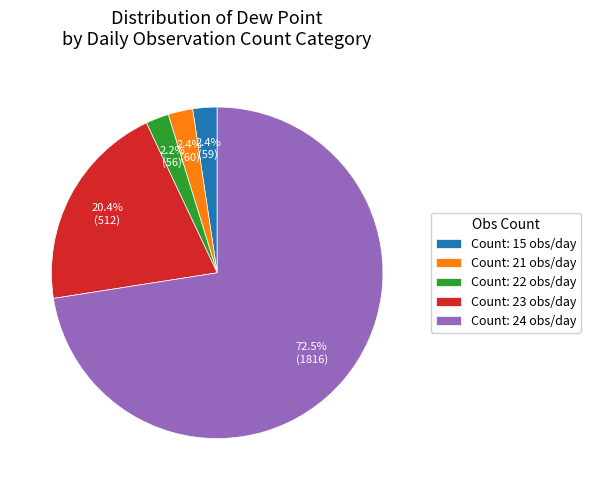

How many segments does this pie chart have?

5